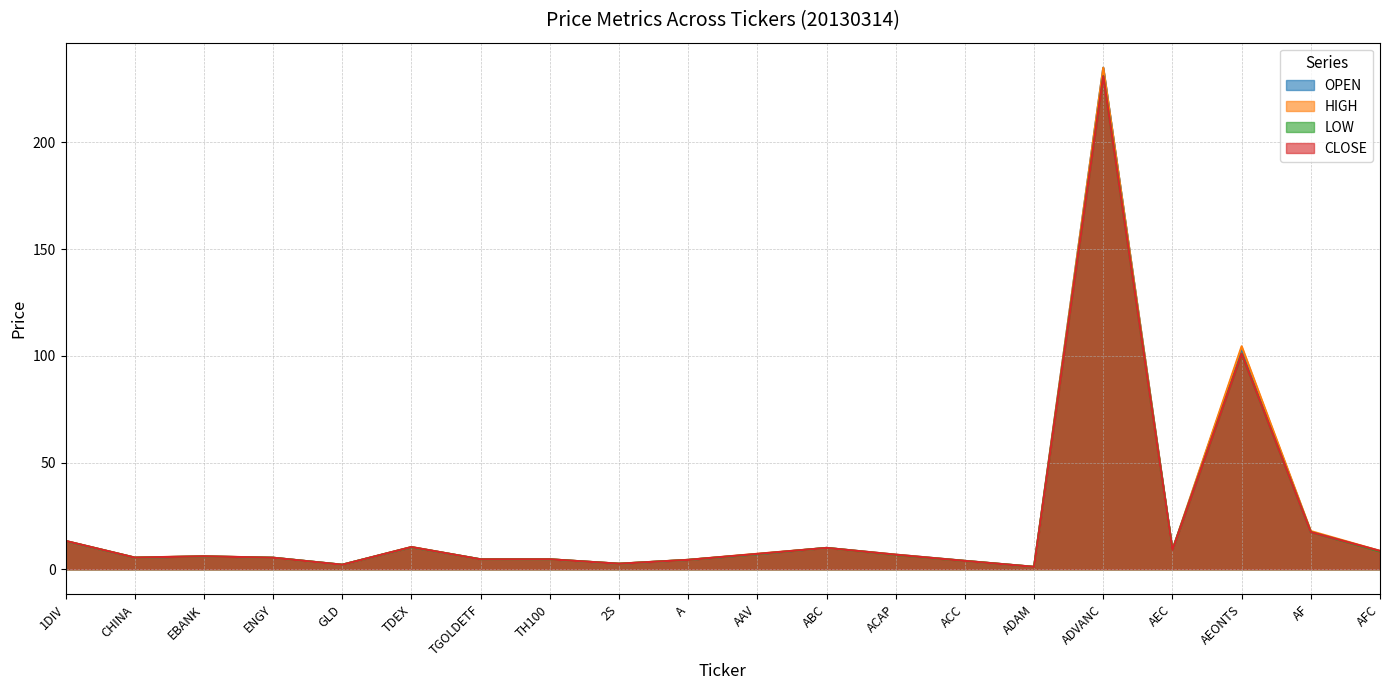

Is it true that LOW equals 231.0 at ADVANC?

True